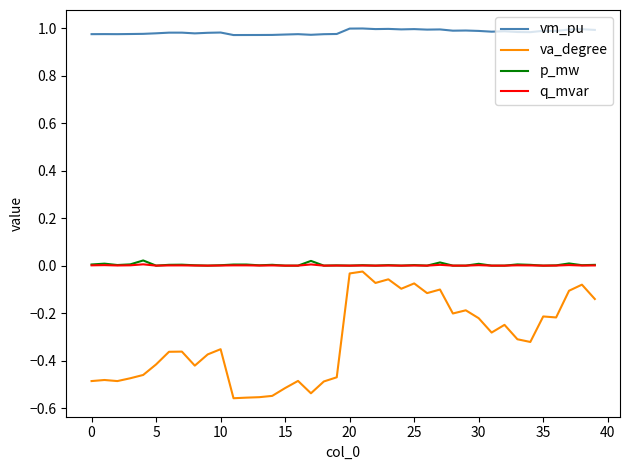

Which series has the largest total across all categories?

vm_pu